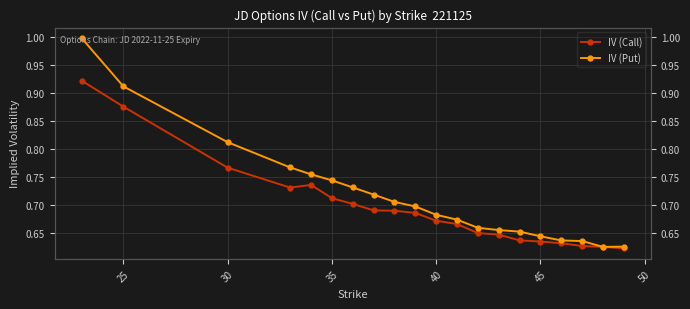

True or false: IV (Put) and IV (Call) intersect in this chart.

False